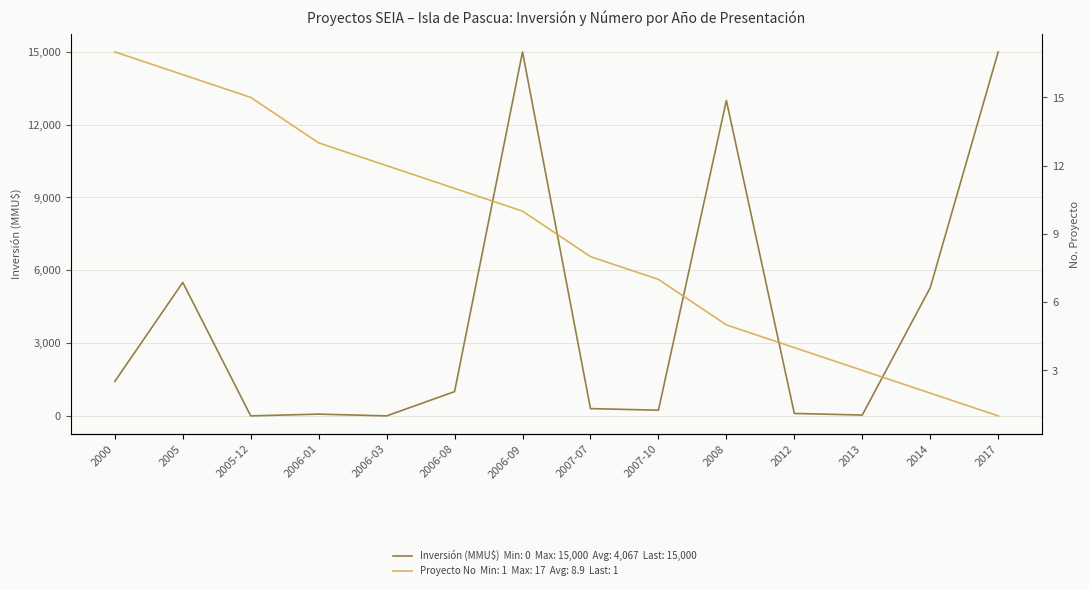

What is the label of the 10th point from the right?

2006-03